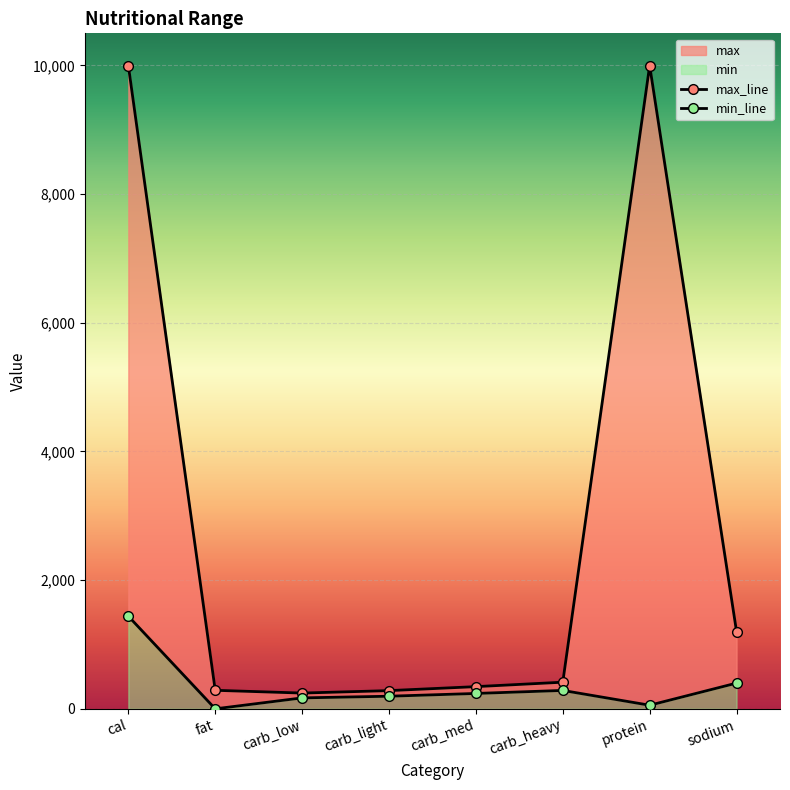

Is it true that max equals 16762 at protein?

False